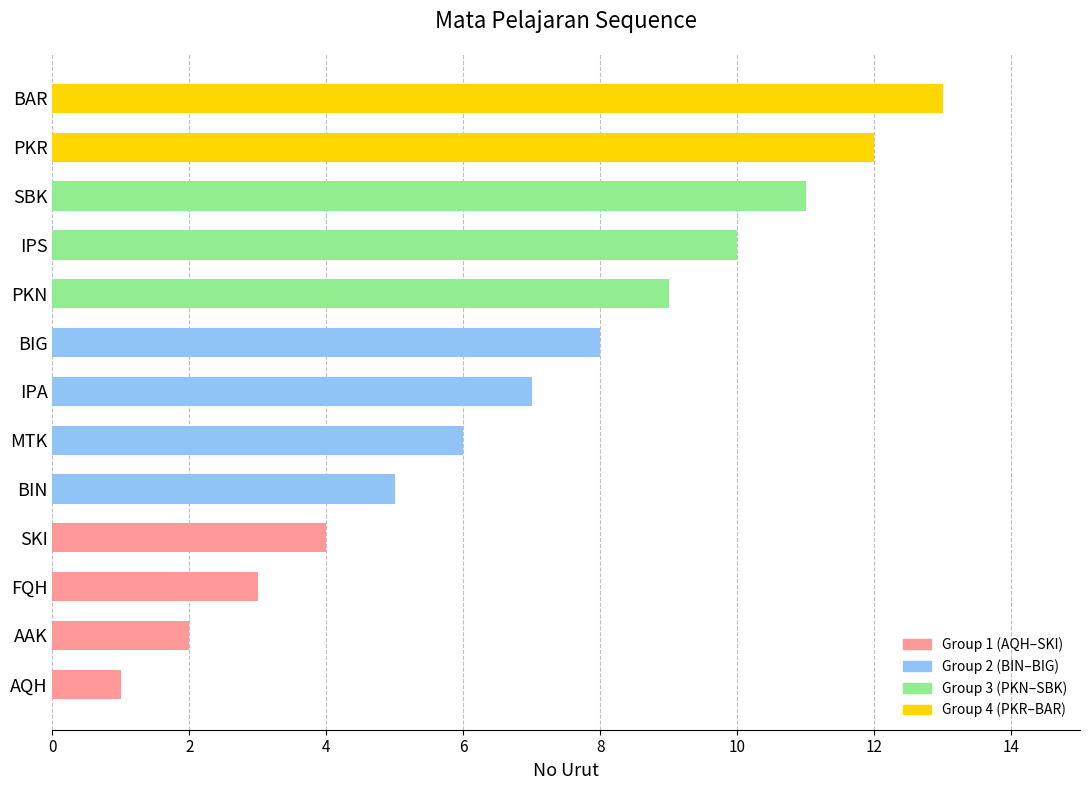

List the labels in order of value, smallest first.

AQH, AAK, FQH, SKI, BIN, MTK, IPA, BIG, PKN, IPS, SBK, PKR, BAR